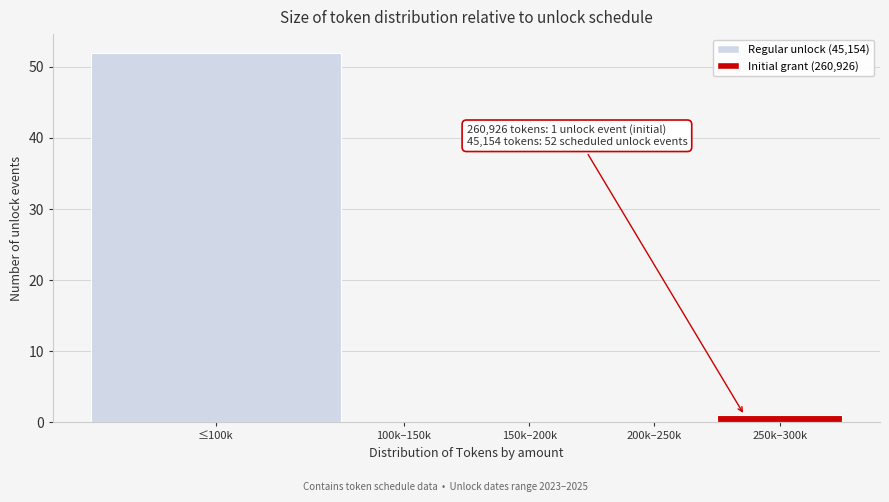

Reading left to right, extract all data points from this chart.

≤100k=52	100k–150k=0	150k–200k=0	200k–250k=0	250k–300k=1